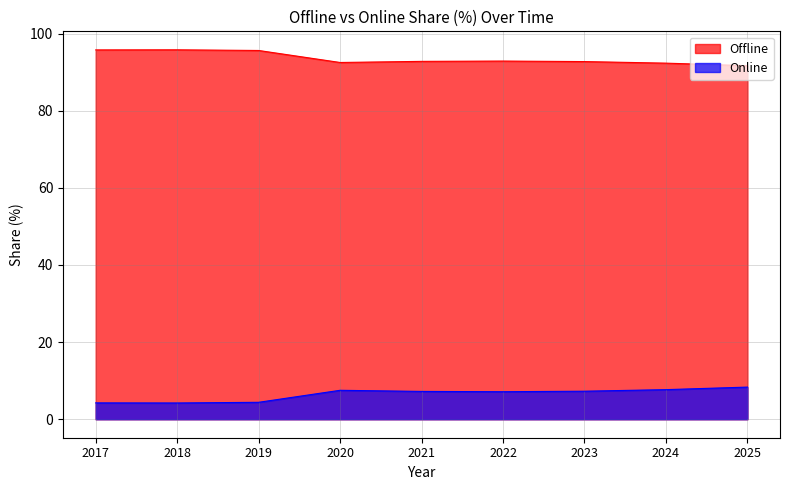

What is the minimum value shown in the chart?

4.2